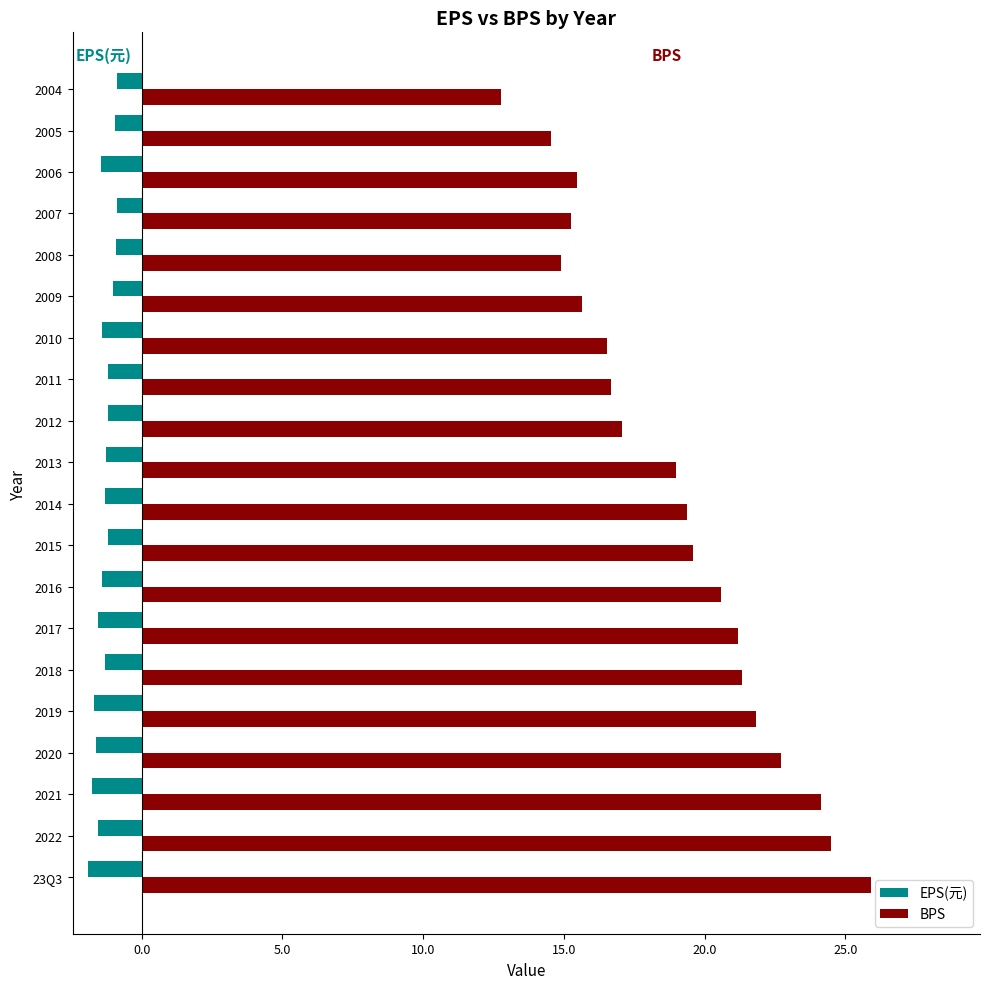

What is the average value of the BPS series?

18.9